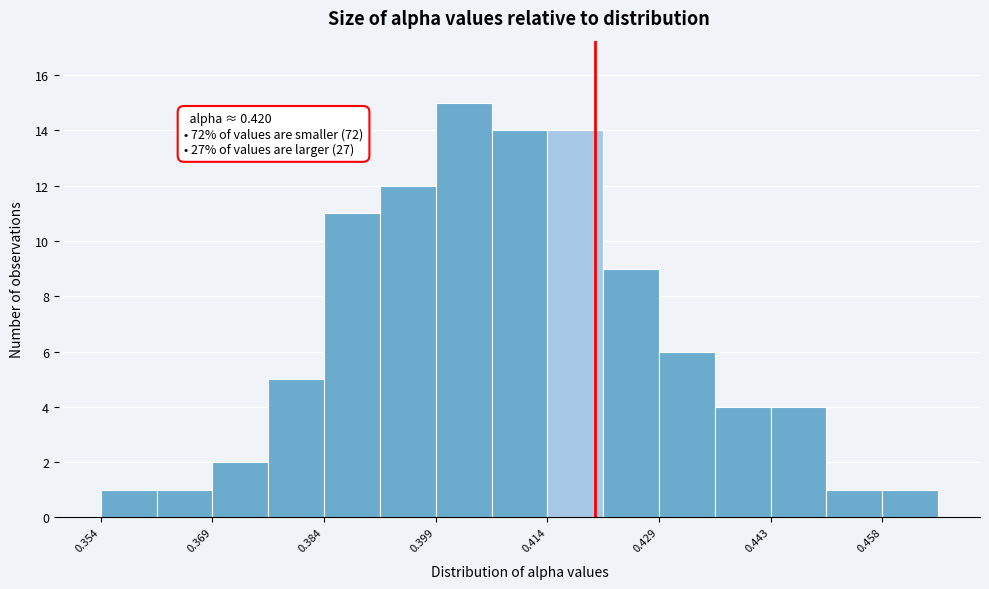

Around what value on the x-axis is the tallest bar? Give the approximate position of its centre, as read against the axis.

0.402